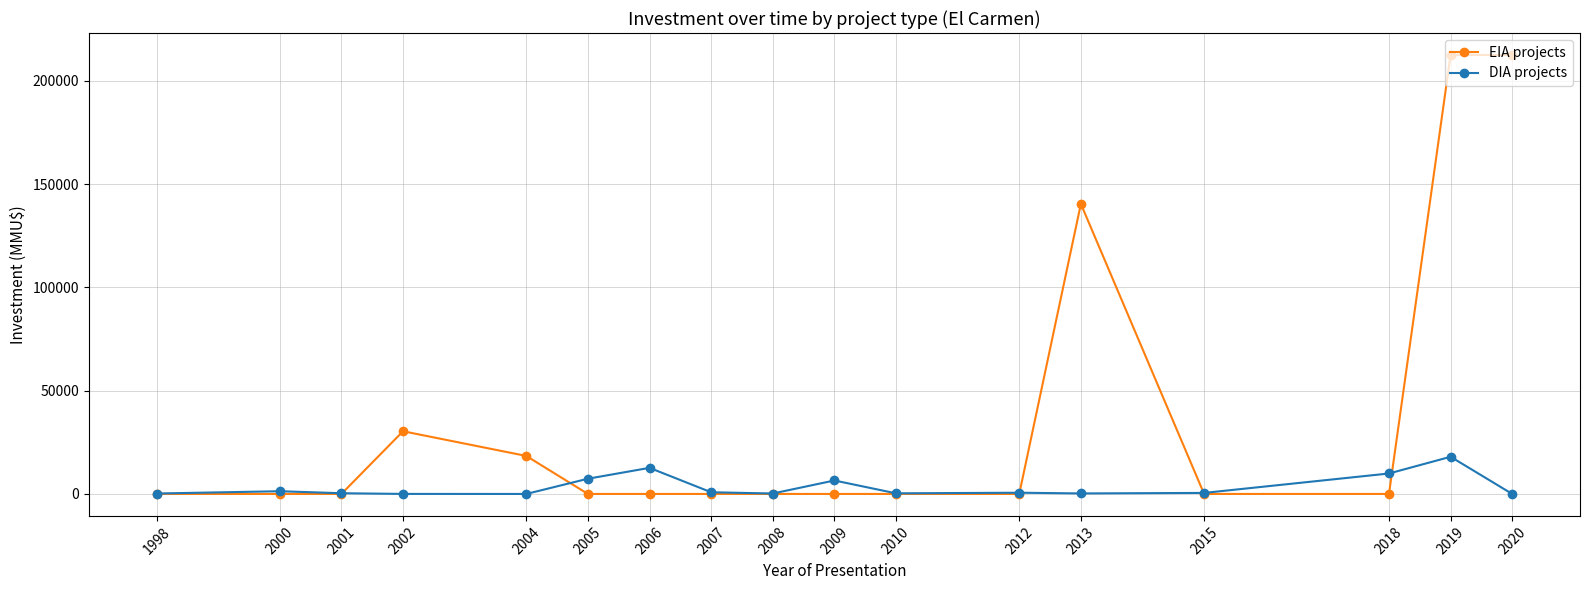

What are all the series names shown in the legend?

EIA projects, DIA projects